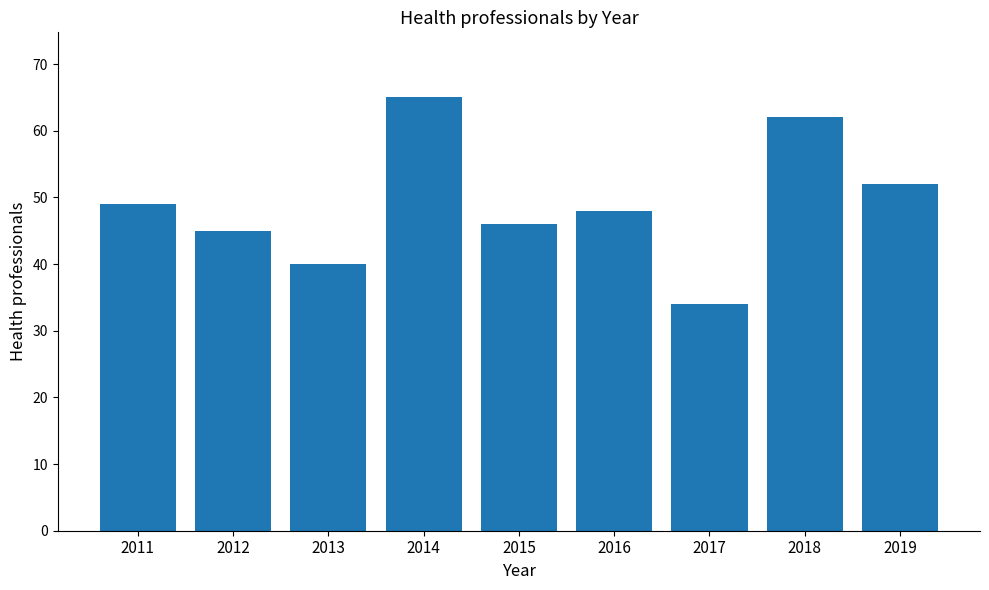

What is the sum of all values?

441